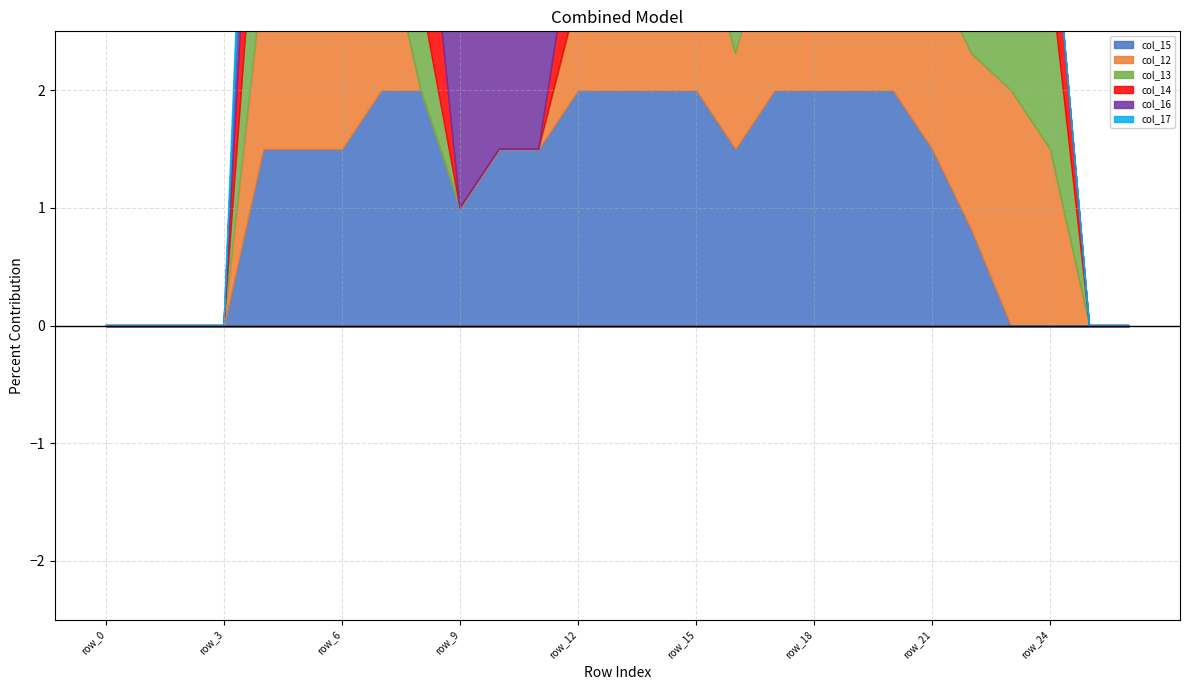

The col_12 series shows 0.5 at row_12. True or false?

False